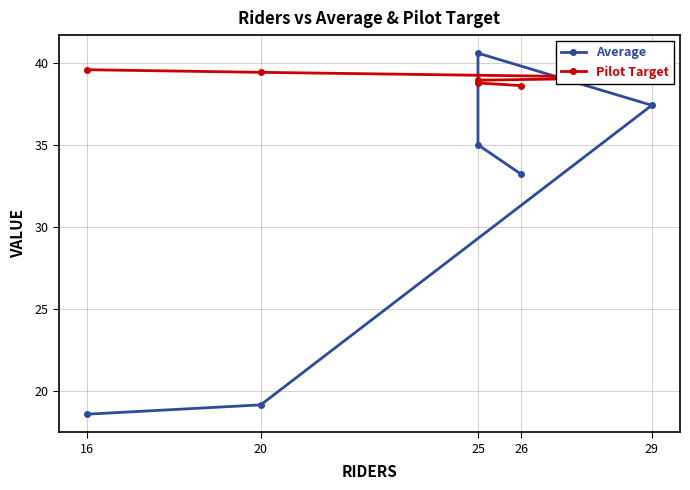

What is the label of the 2nd point from the left?

25